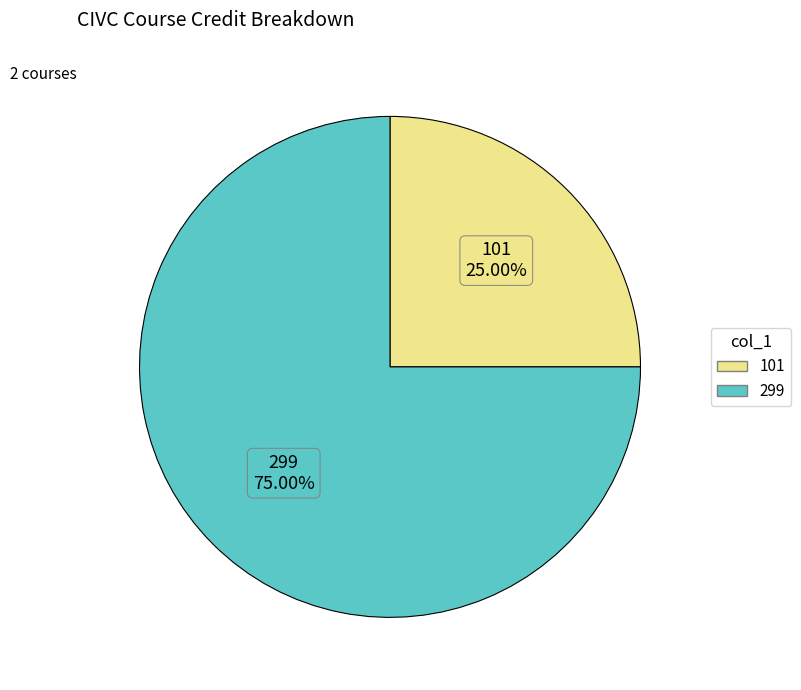

Which slice is the largest?

299